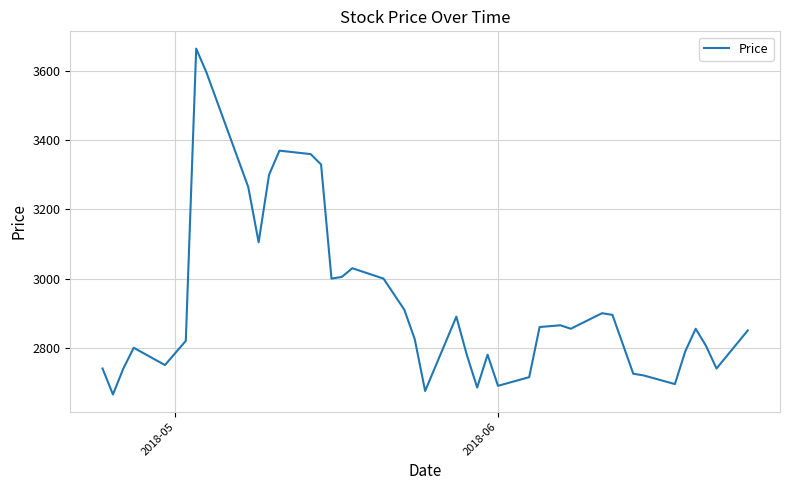

What is the smallest value displayed?

2665